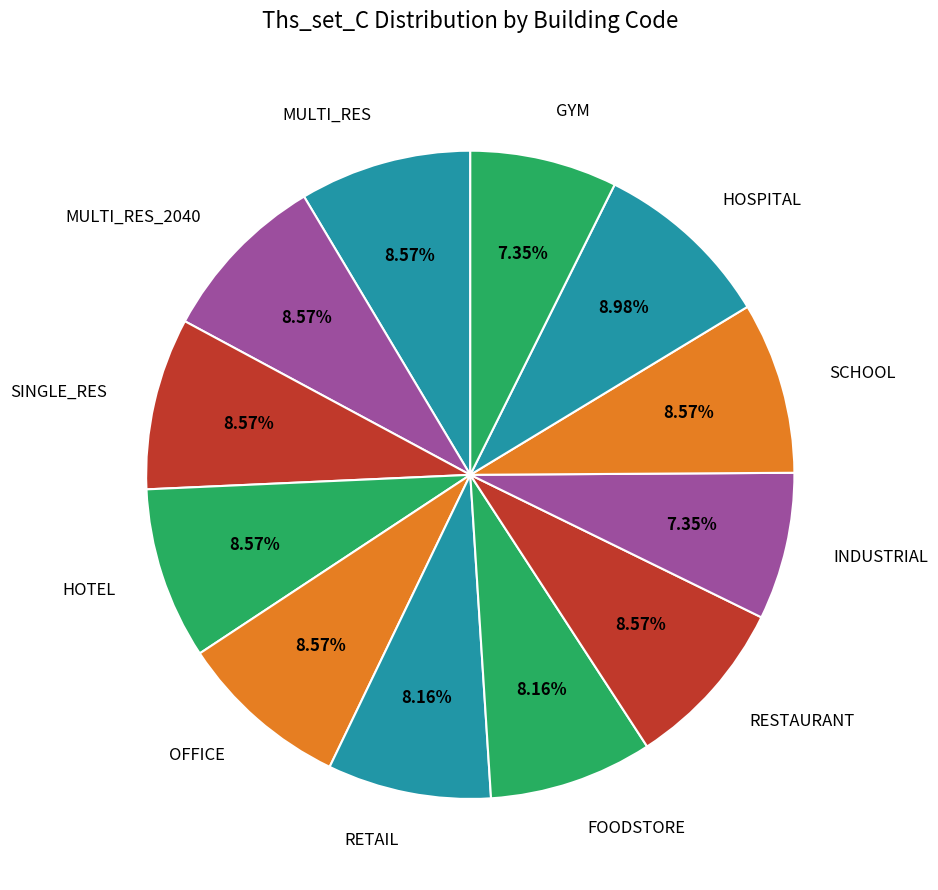

To the nearest percent, what percentage of the pie is FOODSTORE?

8%